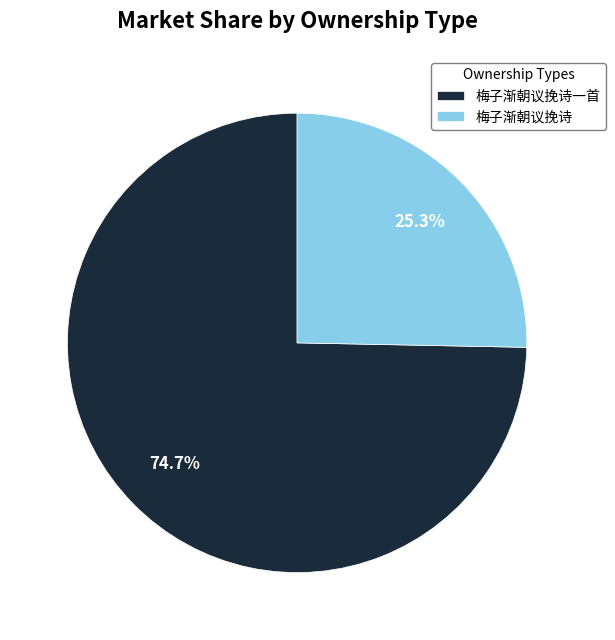

Which has a higher value, 梅子渐朝议挽诗一首 or 梅子渐朝议挽诗?

梅子渐朝议挽诗一首